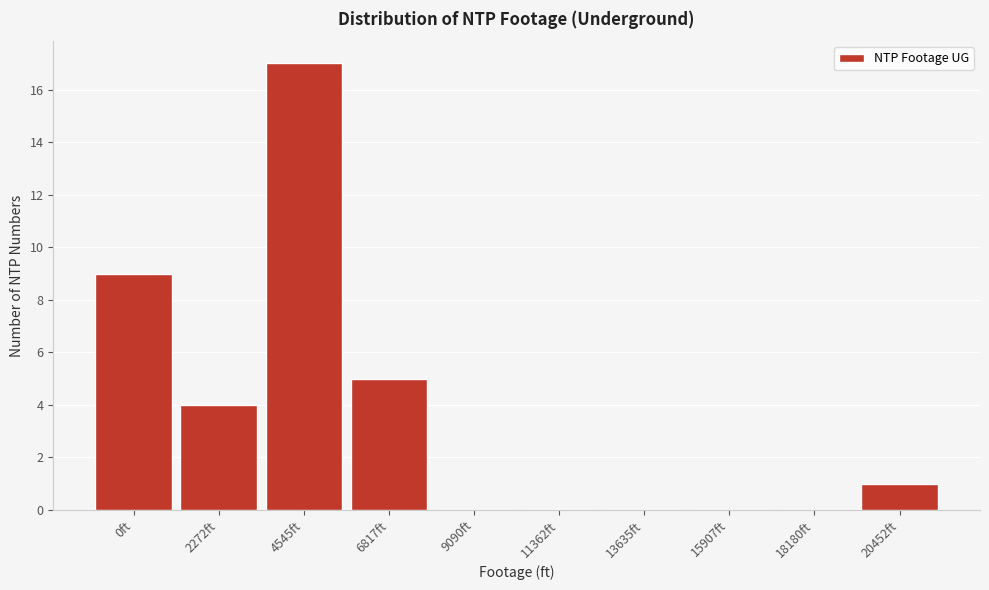

Reading right to left, list all the values displayed in this chart.

20452ft=1	18180ft=0	15907ft=0	13635ft=0	11362ft=0	9090ft=0	6817ft=5	4545ft=17	2272ft=4	0ft=9